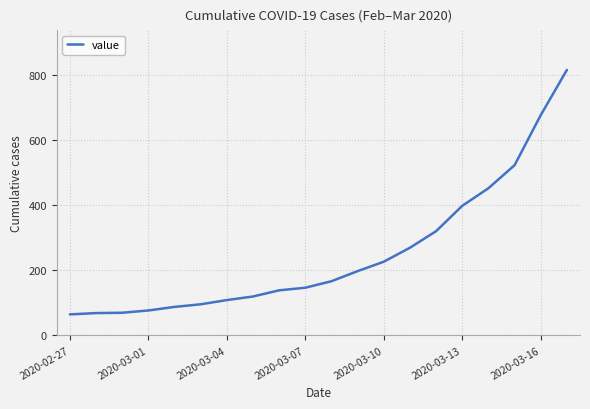

What is the value of the 17th point from the left?

452